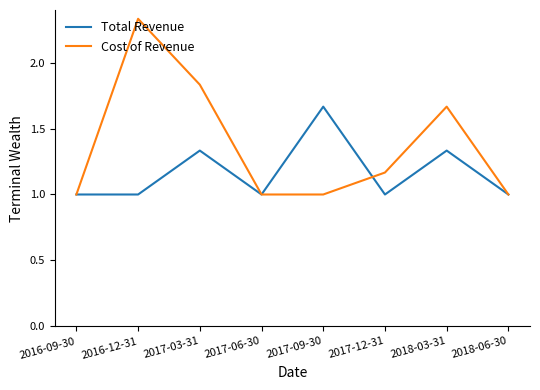

List the series in order of their peak value, highest first.

Cost of Revenue, Total Revenue